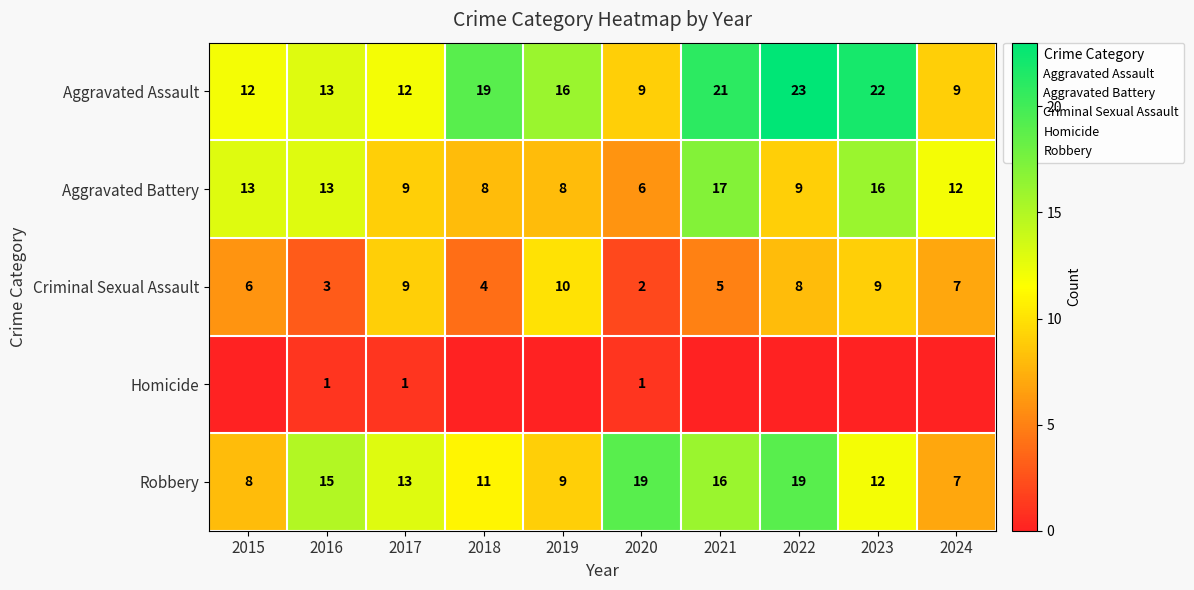

Read the Aggravated Assault value at 2017, to the nearest 10.

10